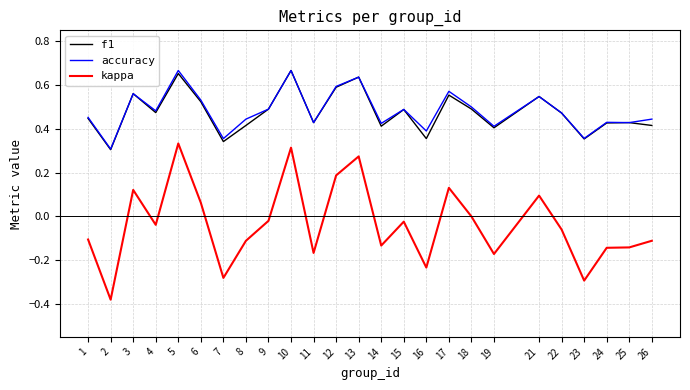

True or false: kappa and f1 cross at least once.

False